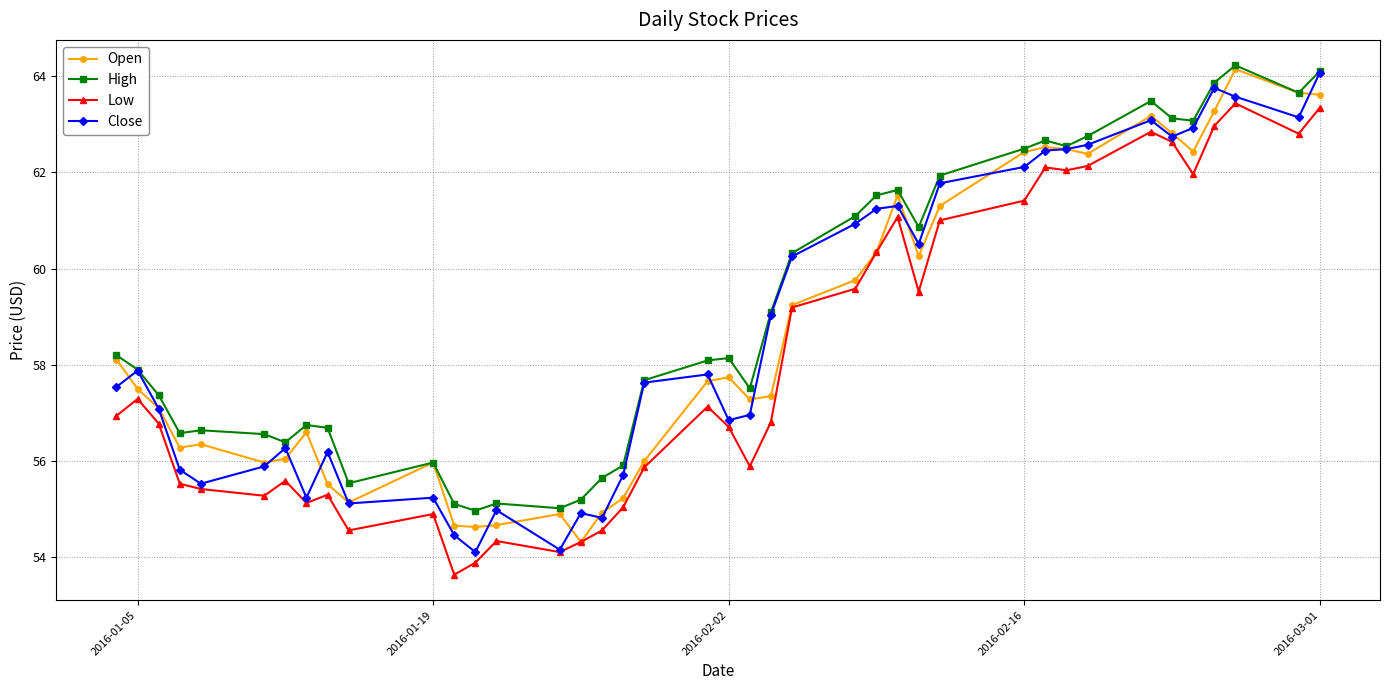

What is the sum of all Open values?

2345.3